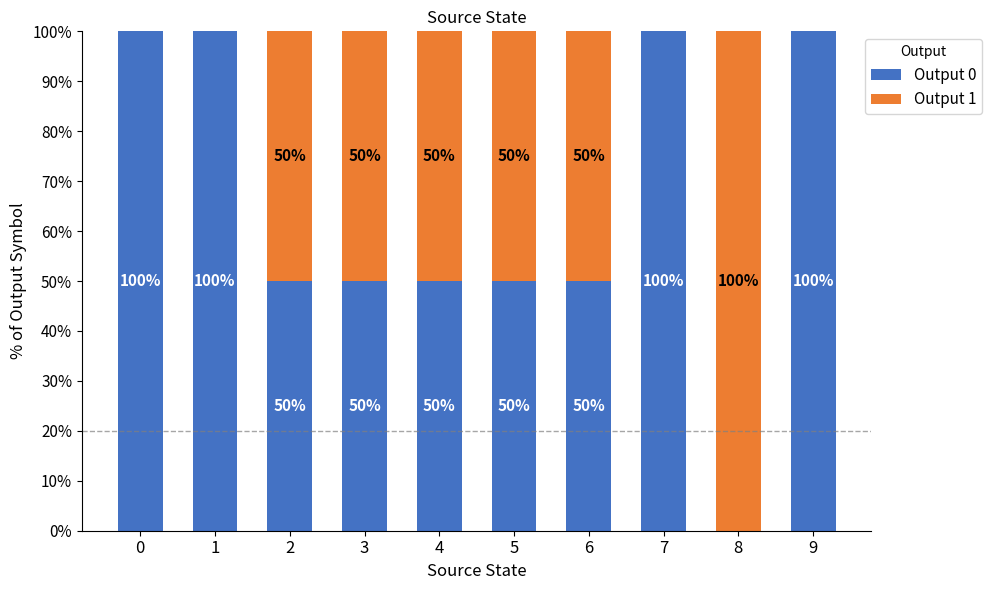

How many Output 0 values are between 50 and 100?

9